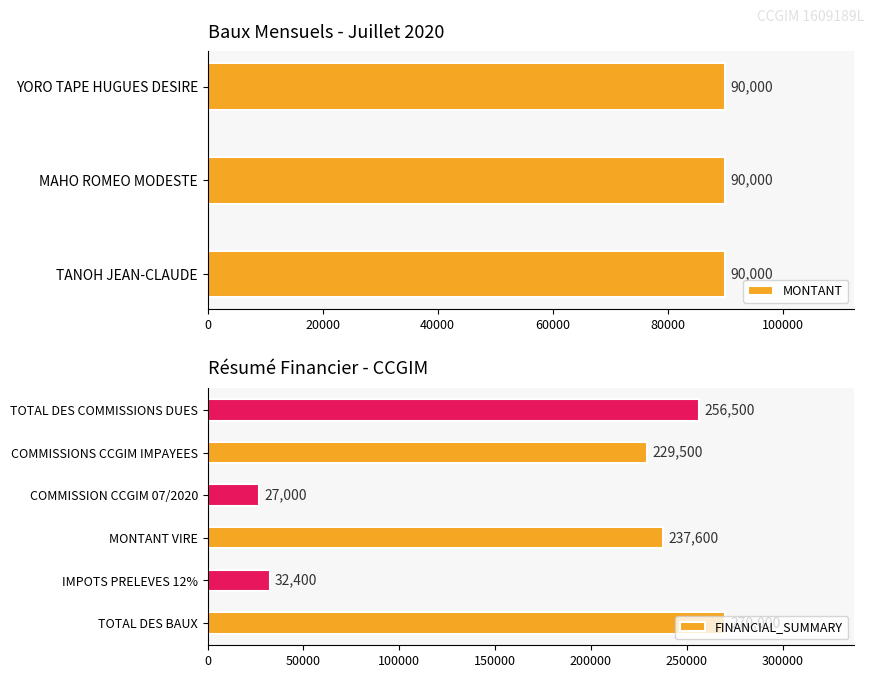

What is the difference between the second highest and second lowest values in the FINANCIAL_SUMMARY series?

224100